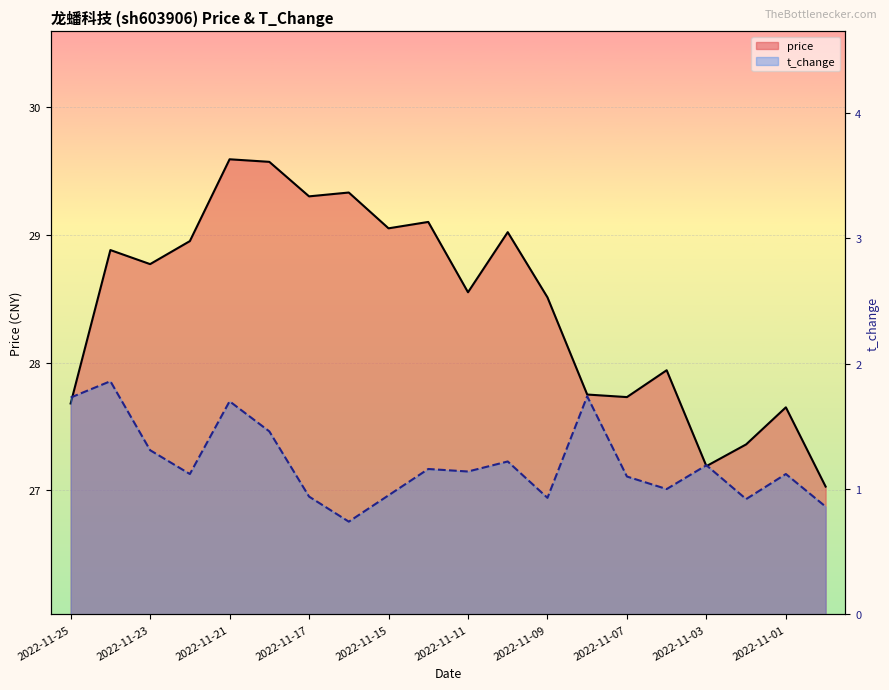

The price series shows 38.6 at 10. True or false?

False